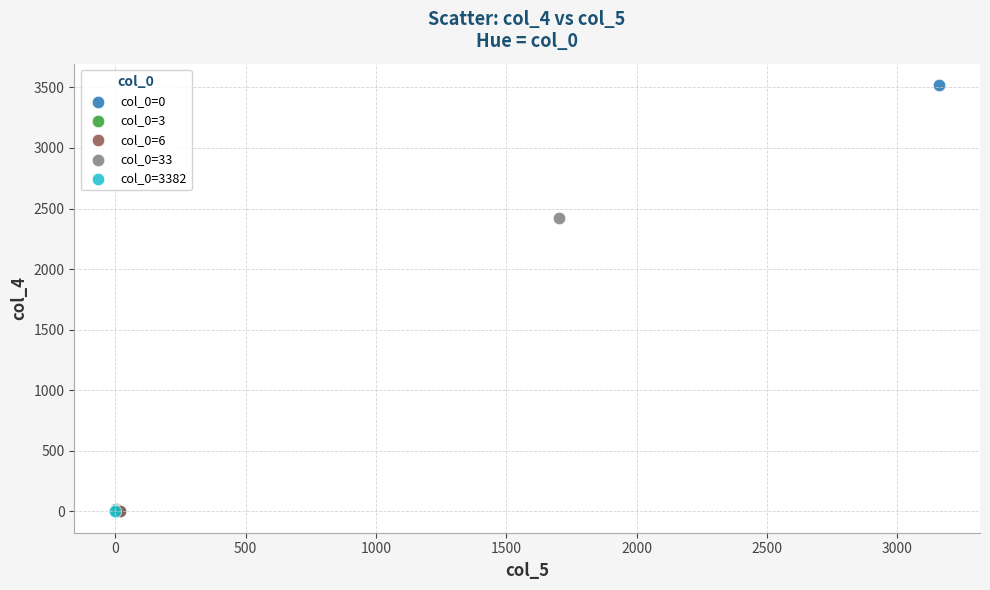

What are all the series names shown in the legend?

col_0=0, col_0=3, col_0=6, col_0=33, col_0=3382